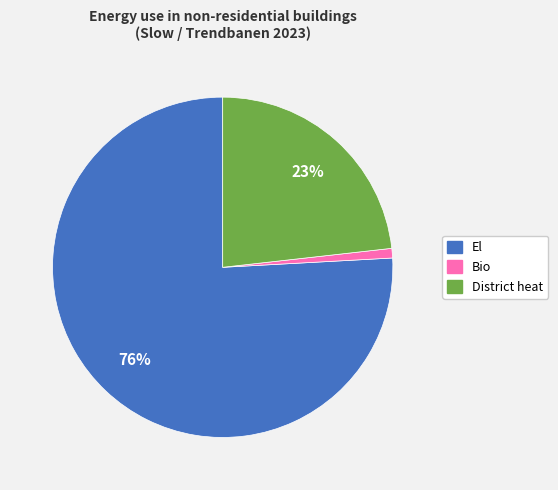

To the nearest percent, what is the average slice percentage?

33%